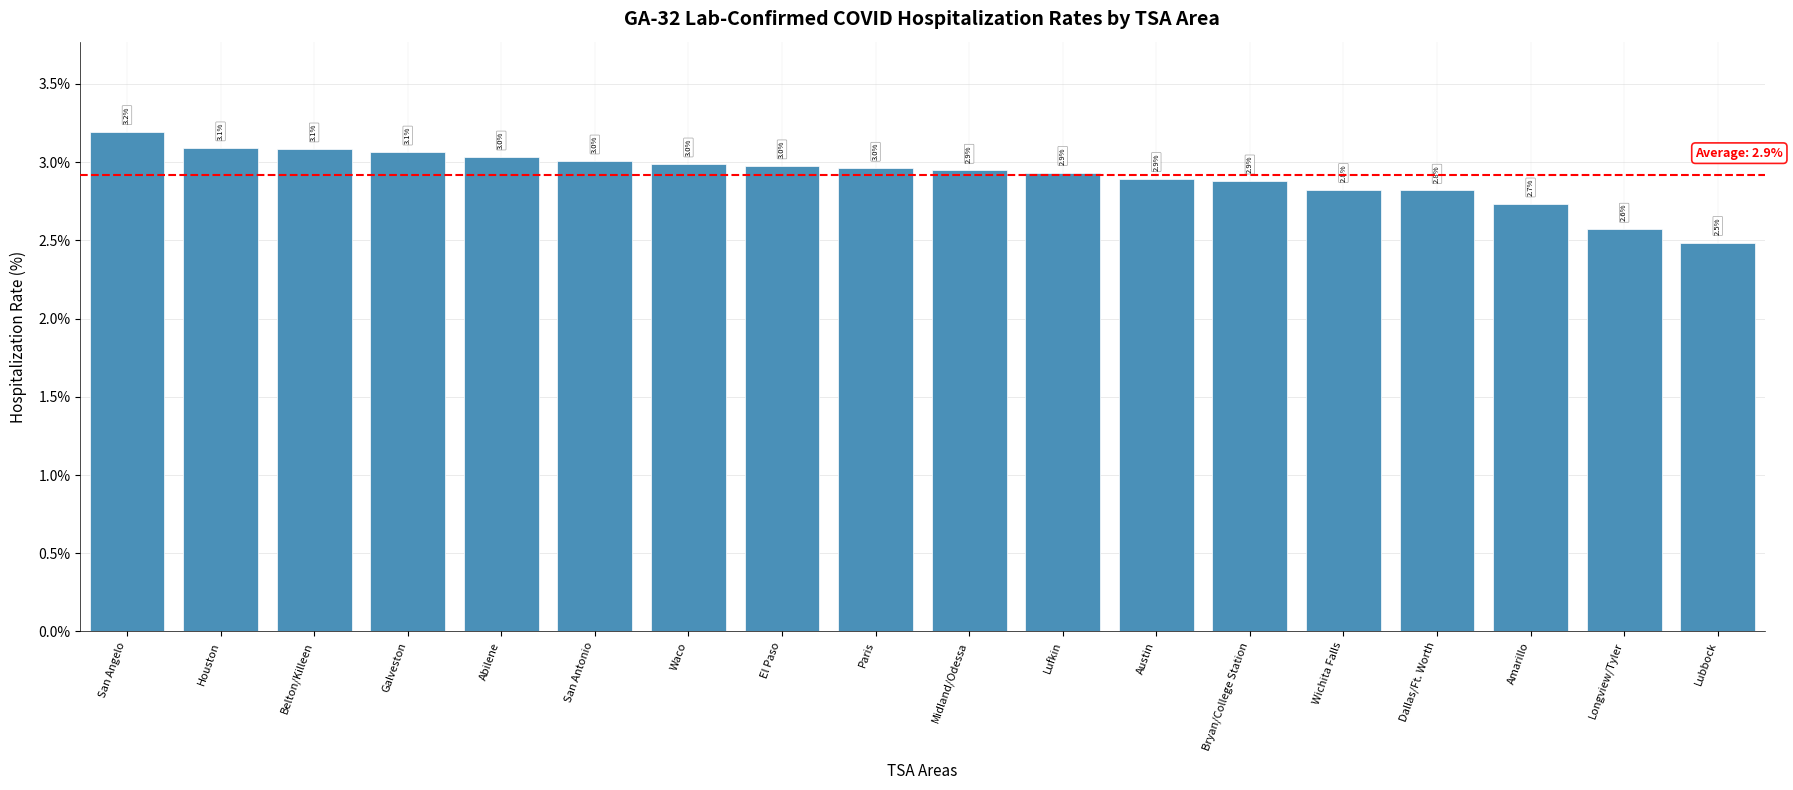

Read the value at Belton/Killeen.

3.1